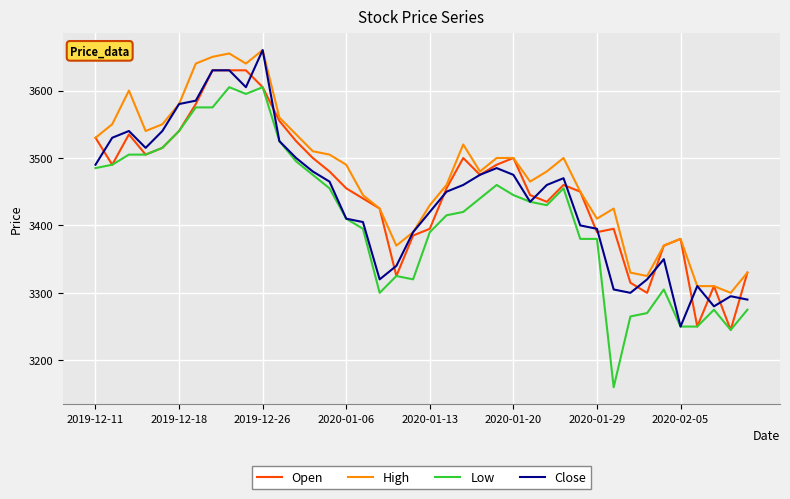

List the series in order of their overall mean, lowest first.

Low, Close, Open, High